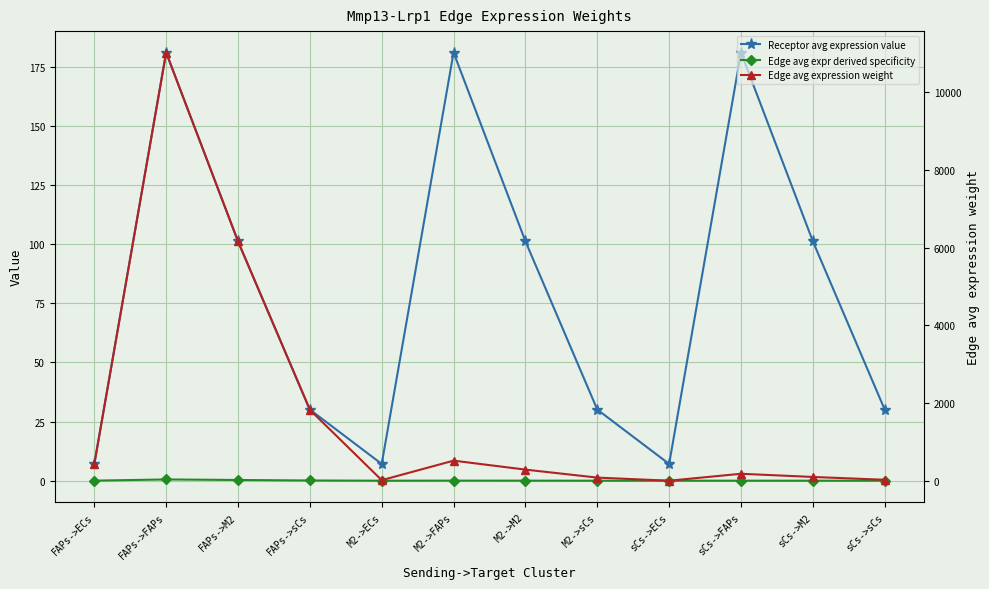

What is the value of the Receptor avg expression value point at the 1st from the left?

7.1